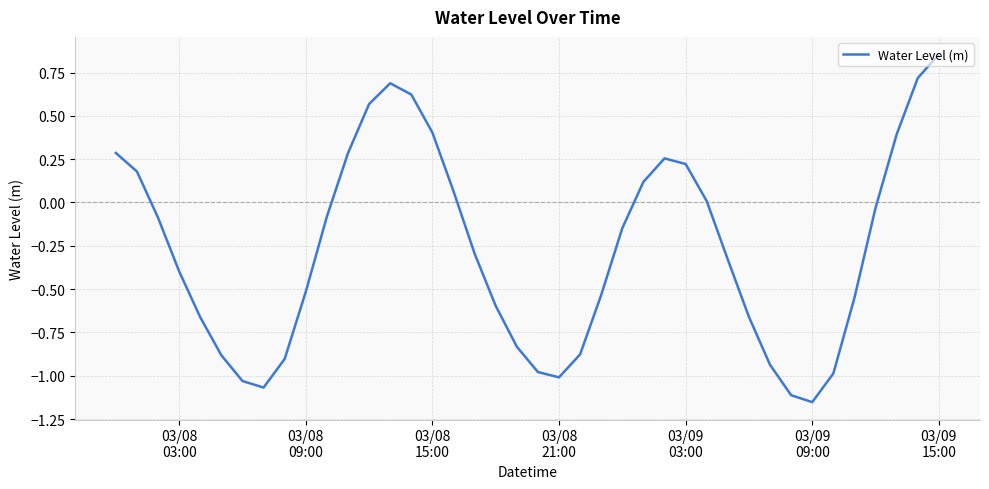

What is the difference between the maximum and minimum values?

2.0